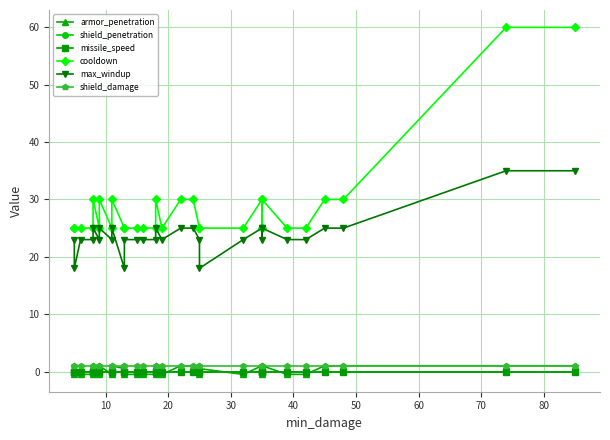

What is the average value of the armor_penetration series?

0.2